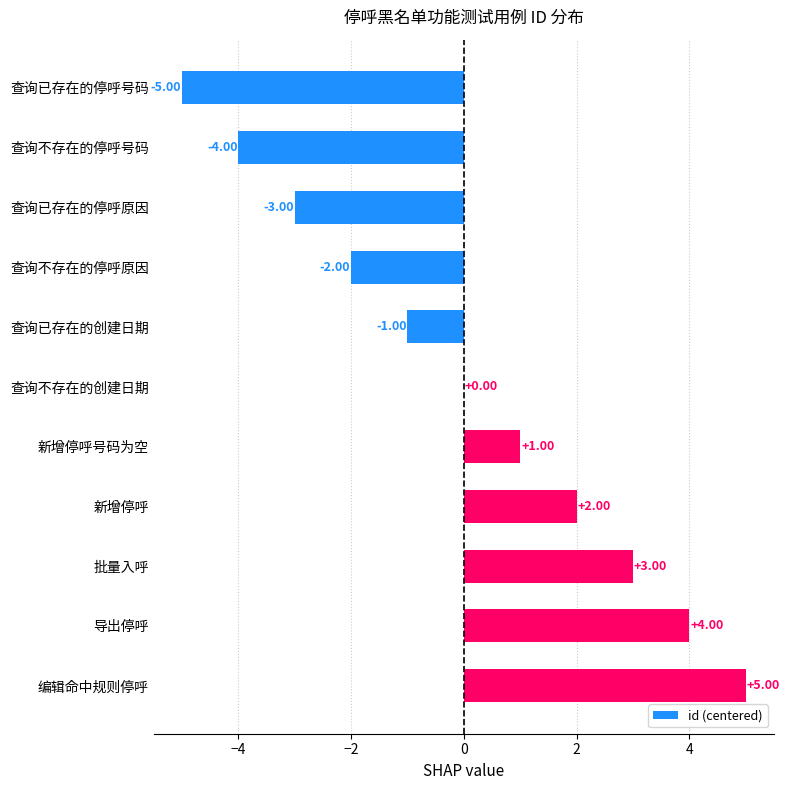

Where is the data nearest to the value 0?

查询不存在的创建日期